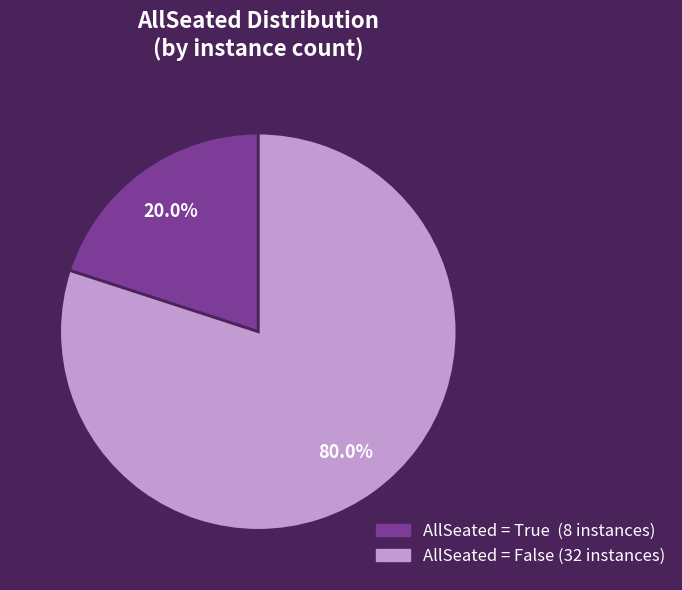

Does any single category account for the majority?

Yes